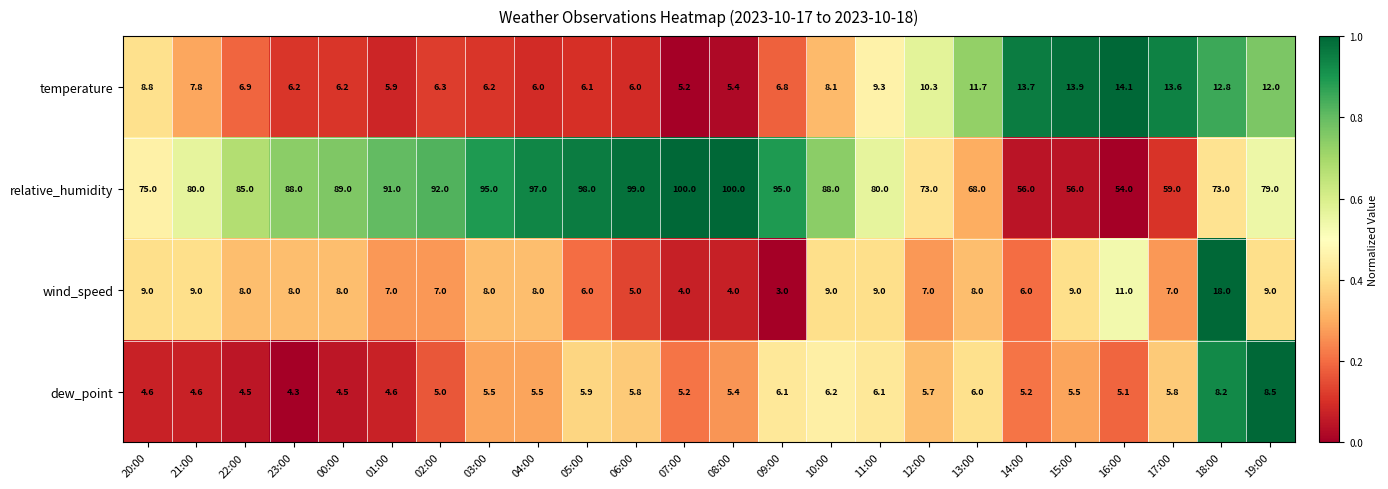

What is the maximum value shown in the chart?

100.0